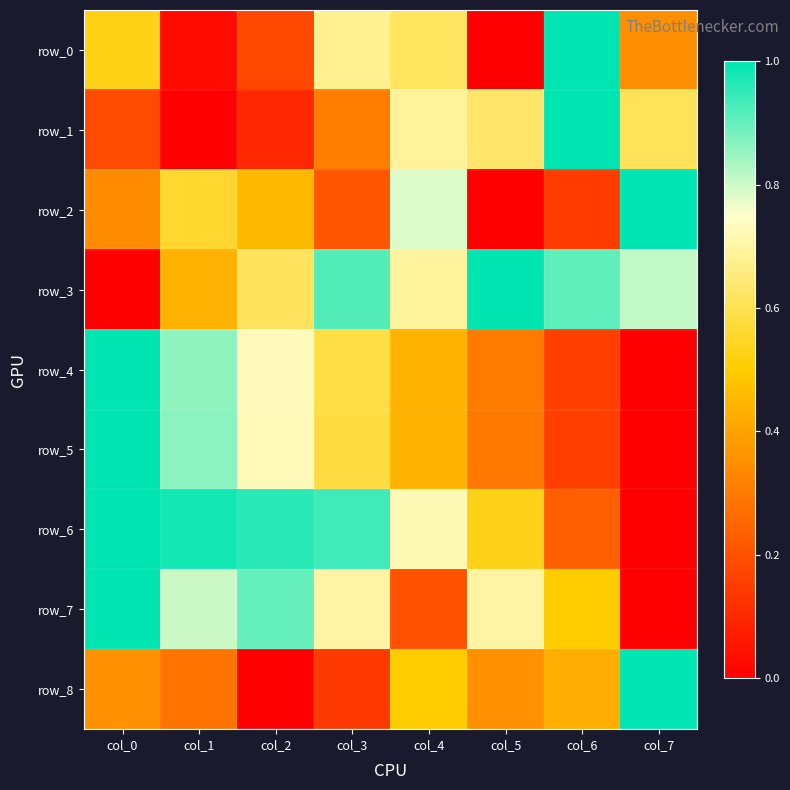

Is it true that row_8 equals 0.4 at col_5?

True